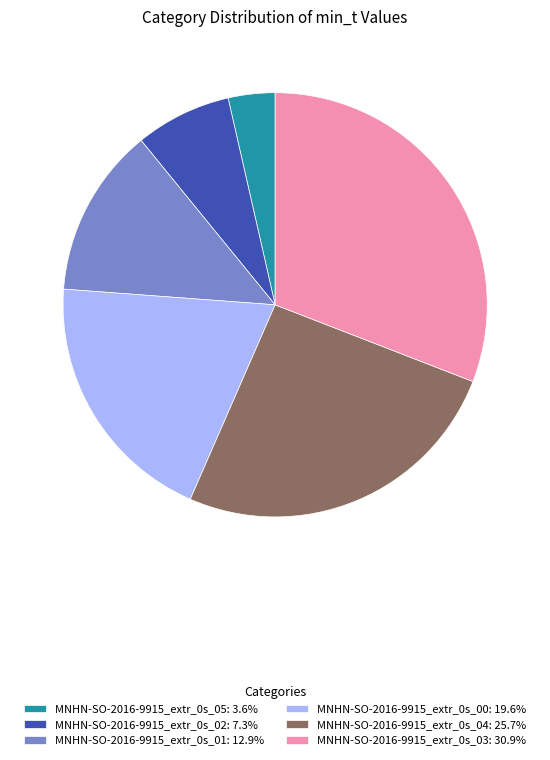

Is there any slice that represents more than half of the pie?

No